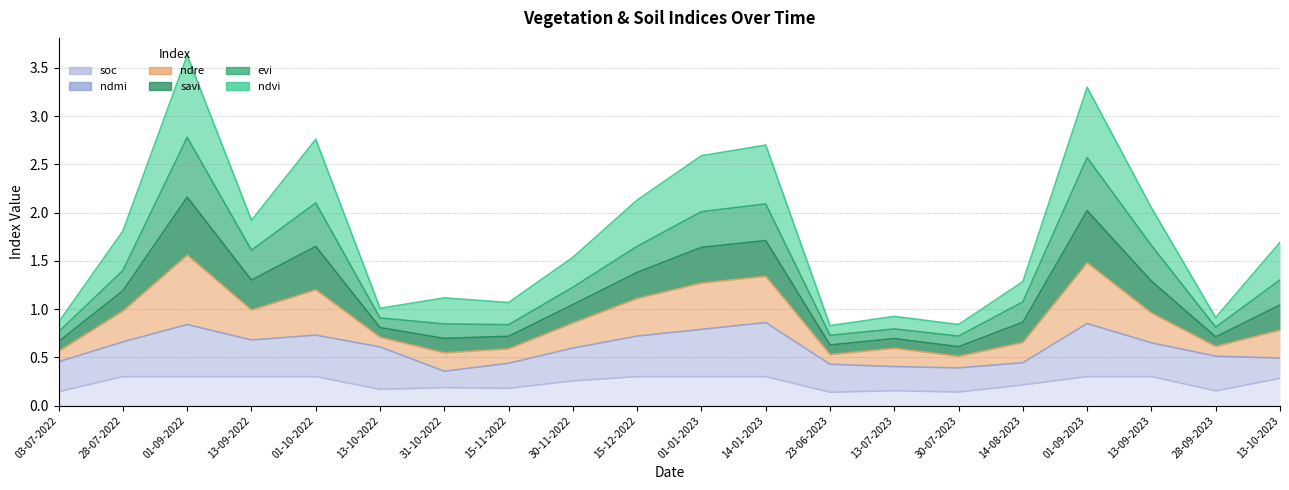

Between 28-07-2022 and 30-07-2023, which is larger?

28-07-2022